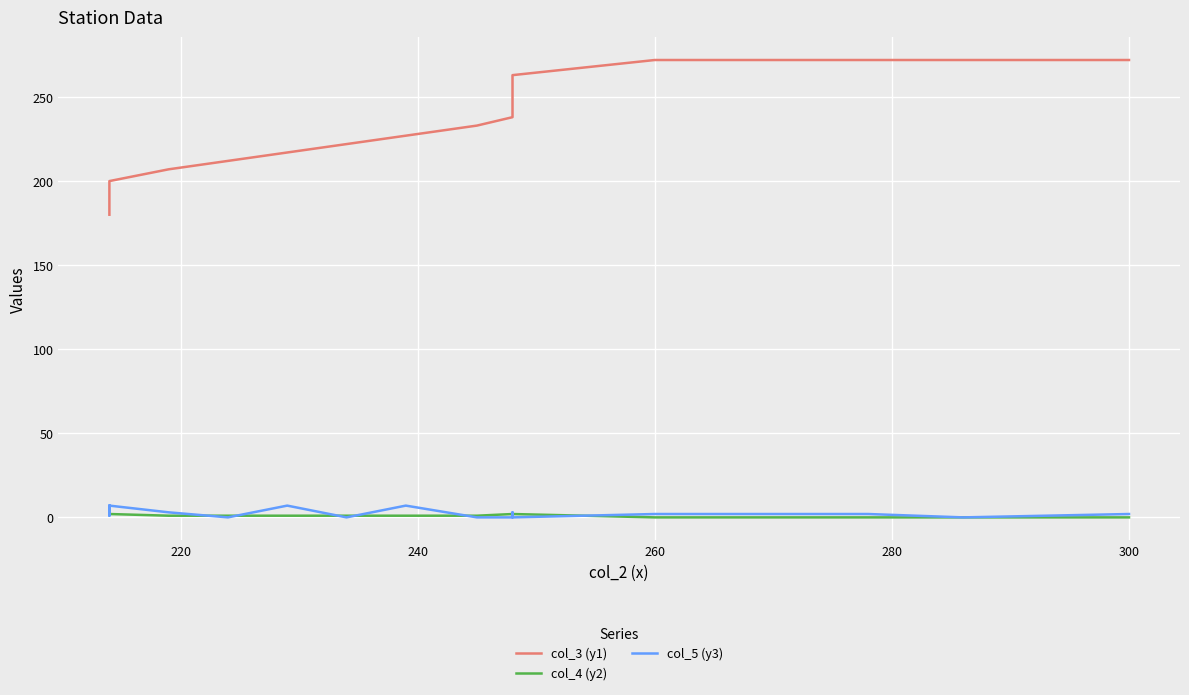

Which series has the largest total across all categories?

col_3 (y1)